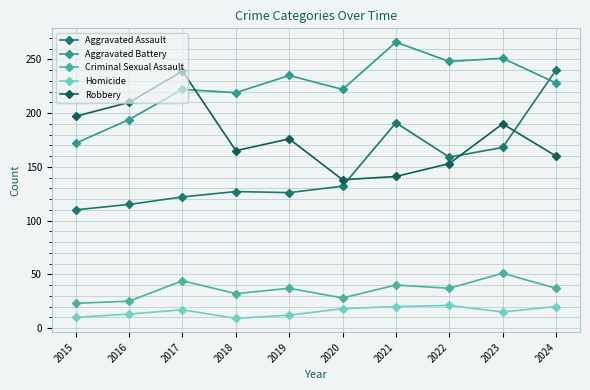

What is the difference between the maximum and second lowest values in the Criminal Sexual Assault series?

26